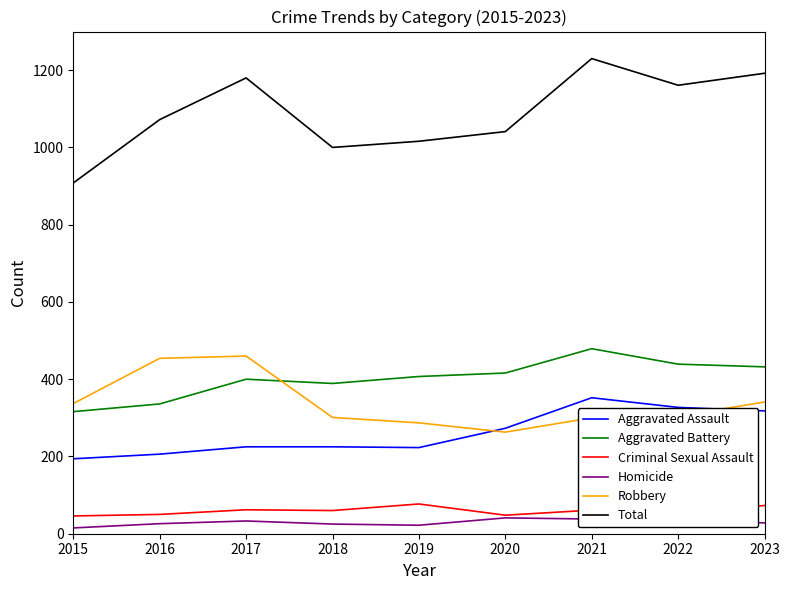

Which series changed the most between 2019 and 2021?

Total